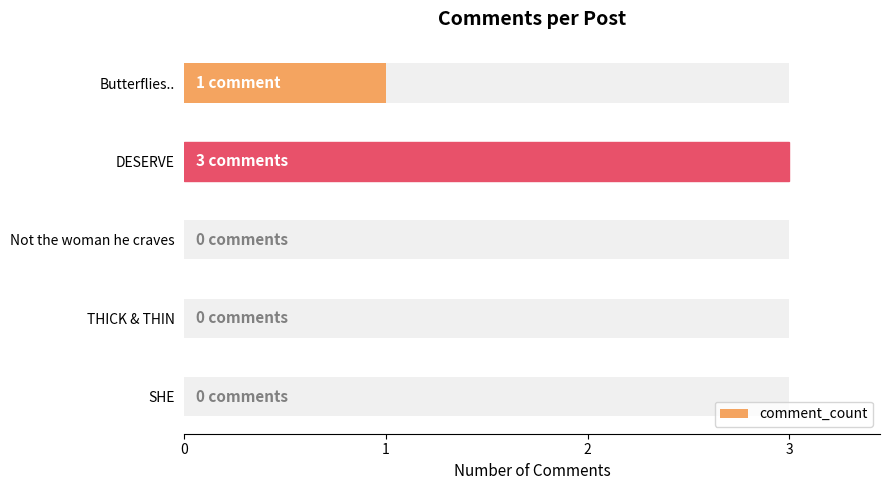

Count the number of data series in this chart.

1